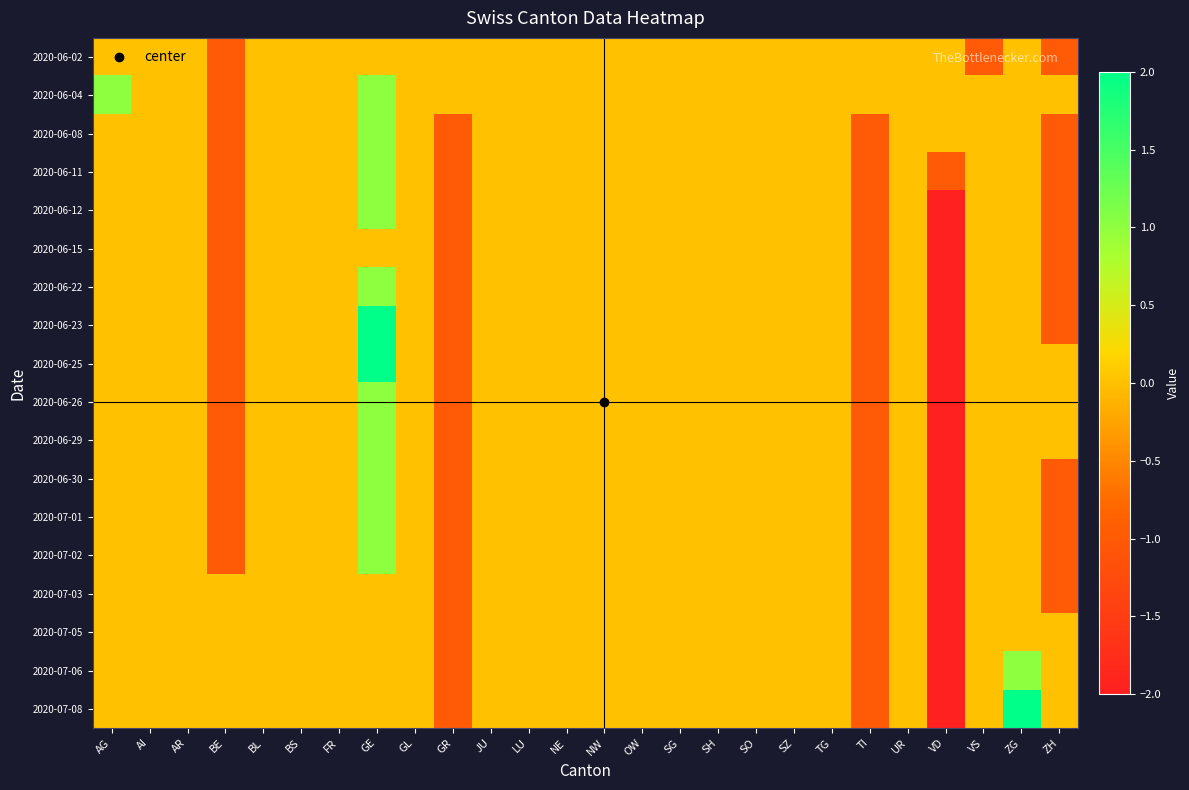

At which category is the sum across all series the highest?

GE